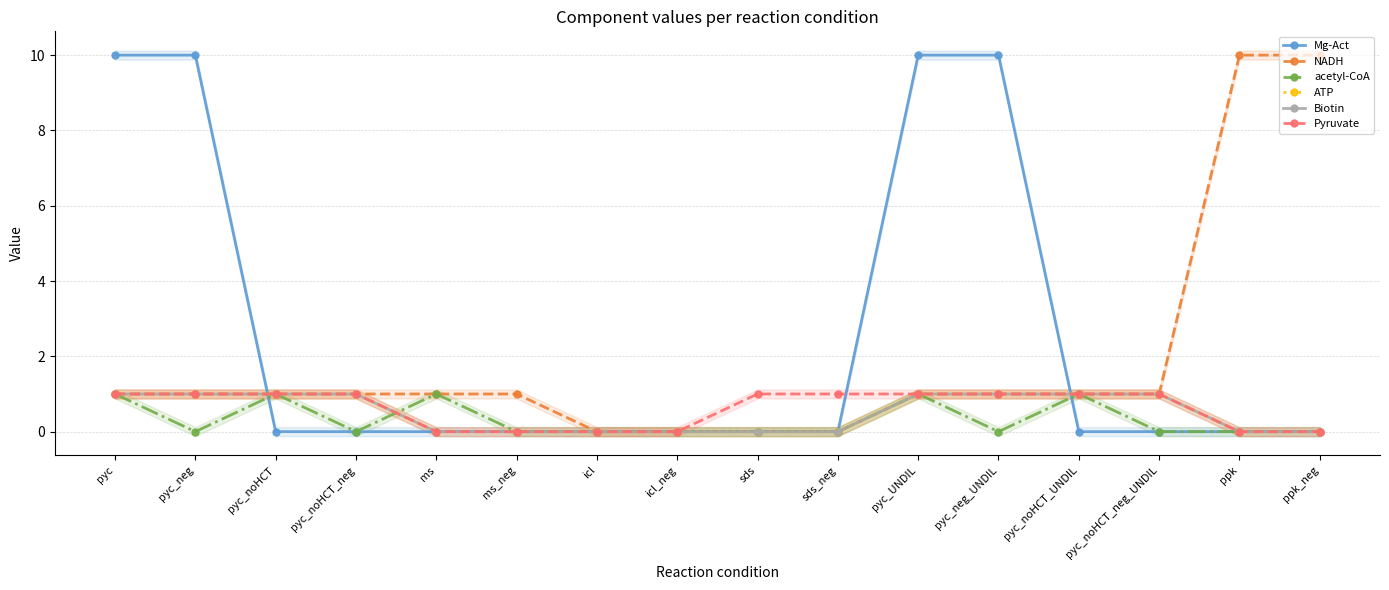

What is the difference between the maximum and minimum values in the NADH series?

10